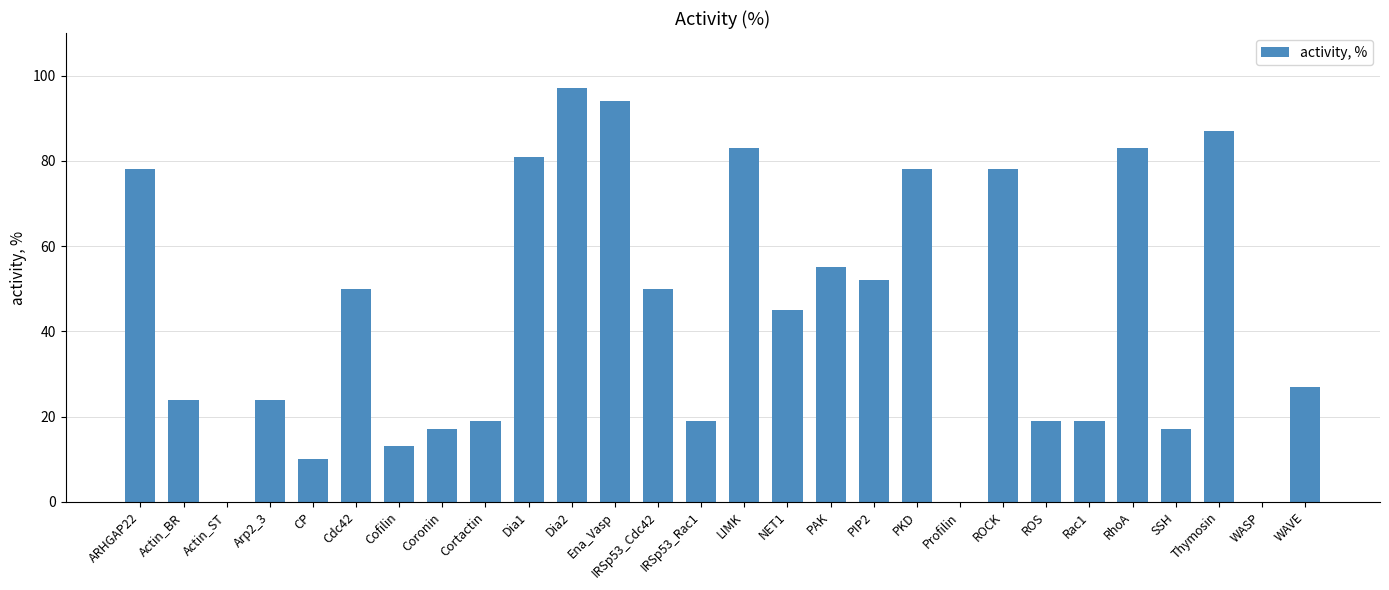

What is the sum of the values at Cofilin and ROS?

32